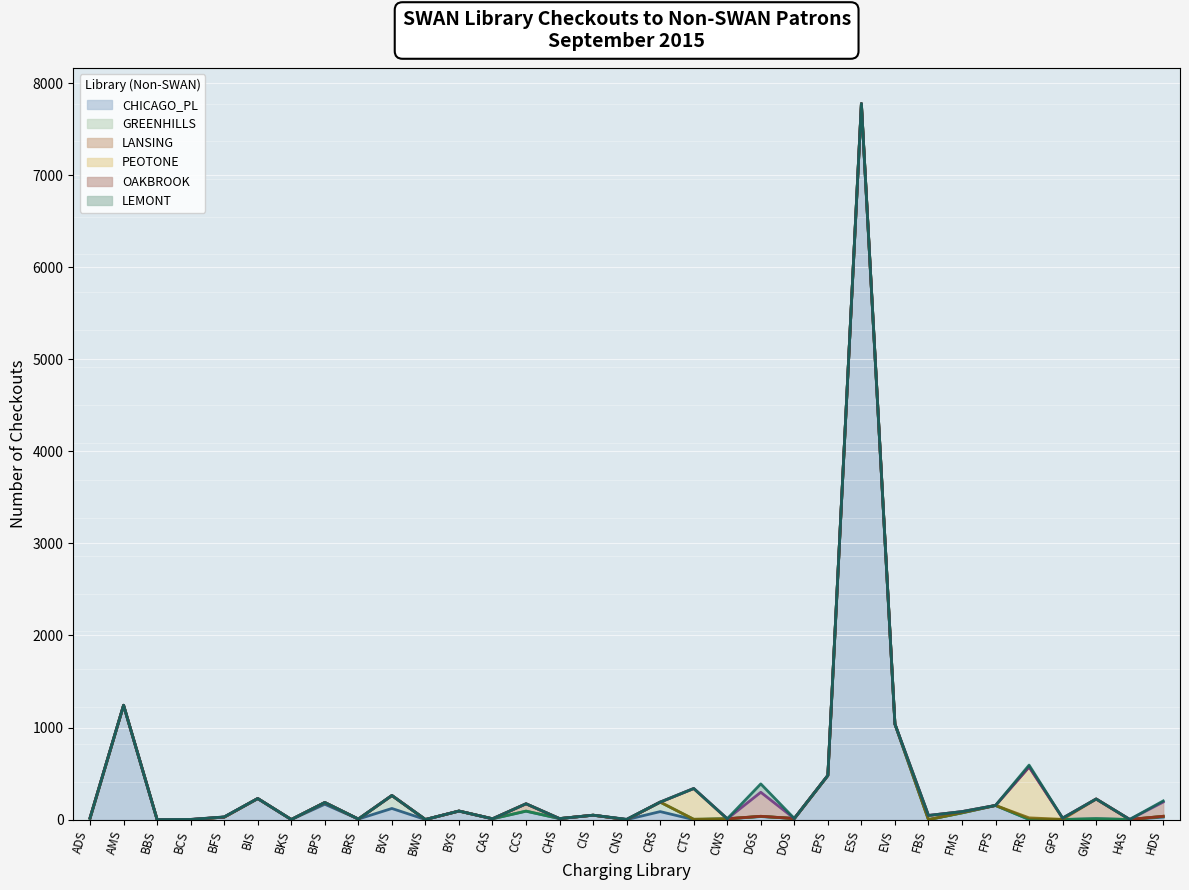

Reading left to right, transcribe all the data shown in this chart.

CHICAGO_PL: ADS=12	AMS=1242	BBS=0	BCS=0	BFS=27	BIS=229	BKS=1	BPS=167	BRS=6	BVS=121	BWS=1	BYS=93	CAS=9	CCS=91	CHS=11	CIS=48	CNS=0	CRS=87	CTS=0	CWS=8	DGS=33	DOS=12	EPS=480	ESS=7777	EVS=1037	FBS=0	FMS=73	FPS=153	FRS=2	GPS=1	GWS=10	HAS=1	HDS=27
GREENHILLS: ADS=0	AMS=0	BBS=0	BCS=0	BFS=0	BIS=0	BKS=0	BPS=19	BRS=0	BVS=141	BWS=0	BYS=0	CAS=0	CCS=2	CHS=0	CIS=0	CNS=0	CRS=103	CTS=3	CWS=1	DGS=2	DOS=0	EPS=0	ESS=0	EVS=1	FBS=0	FMS=0	FPS=1	FRS=0	GPS=0	GWS=0	HAS=0	HDS=9
LANSING: ADS=7	AMS=0	BBS=0	BCS=0	BFS=0	BIS=0	BKS=0	BPS=0	BRS=0	BVS=0	BWS=0	BYS=0	CAS=0	CCS=79	CHS=0	CIS=0	CNS=0	CRS=0	CTS=1	CWS=0	DGS=1	DOS=0	EPS=0	ESS=0	EVS=0	FBS=0	FMS=3	FPS=0	FRS=17	GPS=2	GWS=214	HAS=0	HDS=0
PEOTONE: ADS=0	AMS=0	BBS=0	BCS=2	BFS=0	BIS=0	BKS=0	BPS=0	BRS=0	BVS=0	BWS=0	BYS=0	CAS=0	CCS=0	CHS=0	CIS=0	CNS=0	CRS=0	CTS=334	CWS=0	DGS=0	DOS=0	EPS=0	ESS=0	EVS=0	FBS=45	FMS=11	FPS=0	FRS=554	GPS=13	GWS=0	HAS=1	HDS=0
OAKBROOK: ADS=0	AMS=0	BBS=0	BCS=0	BFS=2	BIS=0	BKS=0	BPS=0	BRS=0	BVS=0	BWS=0	BYS=0	CAS=0	CCS=0	CHS=0	CIS=0	CNS=3	CRS=0	CTS=0	CWS=0	DGS=261	DOS=0	EPS=0	ESS=0	EVS=0	FBS=0	FMS=0	FPS=0	FRS=0	GPS=0	GWS=0	HAS=0	HDS=155
LEMONT: ADS=0	AMS=0	BBS=0	BCS=0	BFS=0	BIS=0	BKS=0	BPS=0	BRS=0	BVS=0	BWS=0	BYS=0	CAS=0	CCS=0	CHS=0	CIS=0	CNS=0	CRS=0	CTS=0	CWS=0	DGS=91	DOS=0	EPS=0	ESS=0	EVS=0	FBS=0	FMS=0	FPS=0	FRS=19	GPS=0	GWS=0	HAS=0	HDS=12